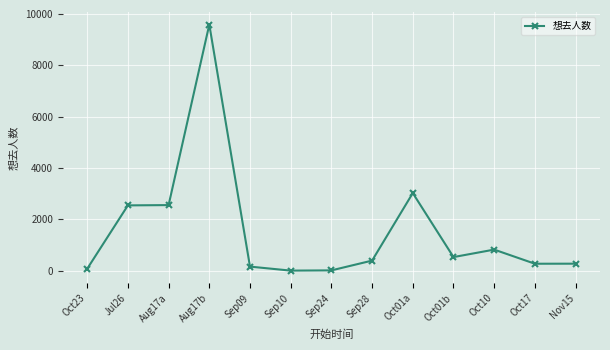

Which category has the highest value across all series?

Aug17b